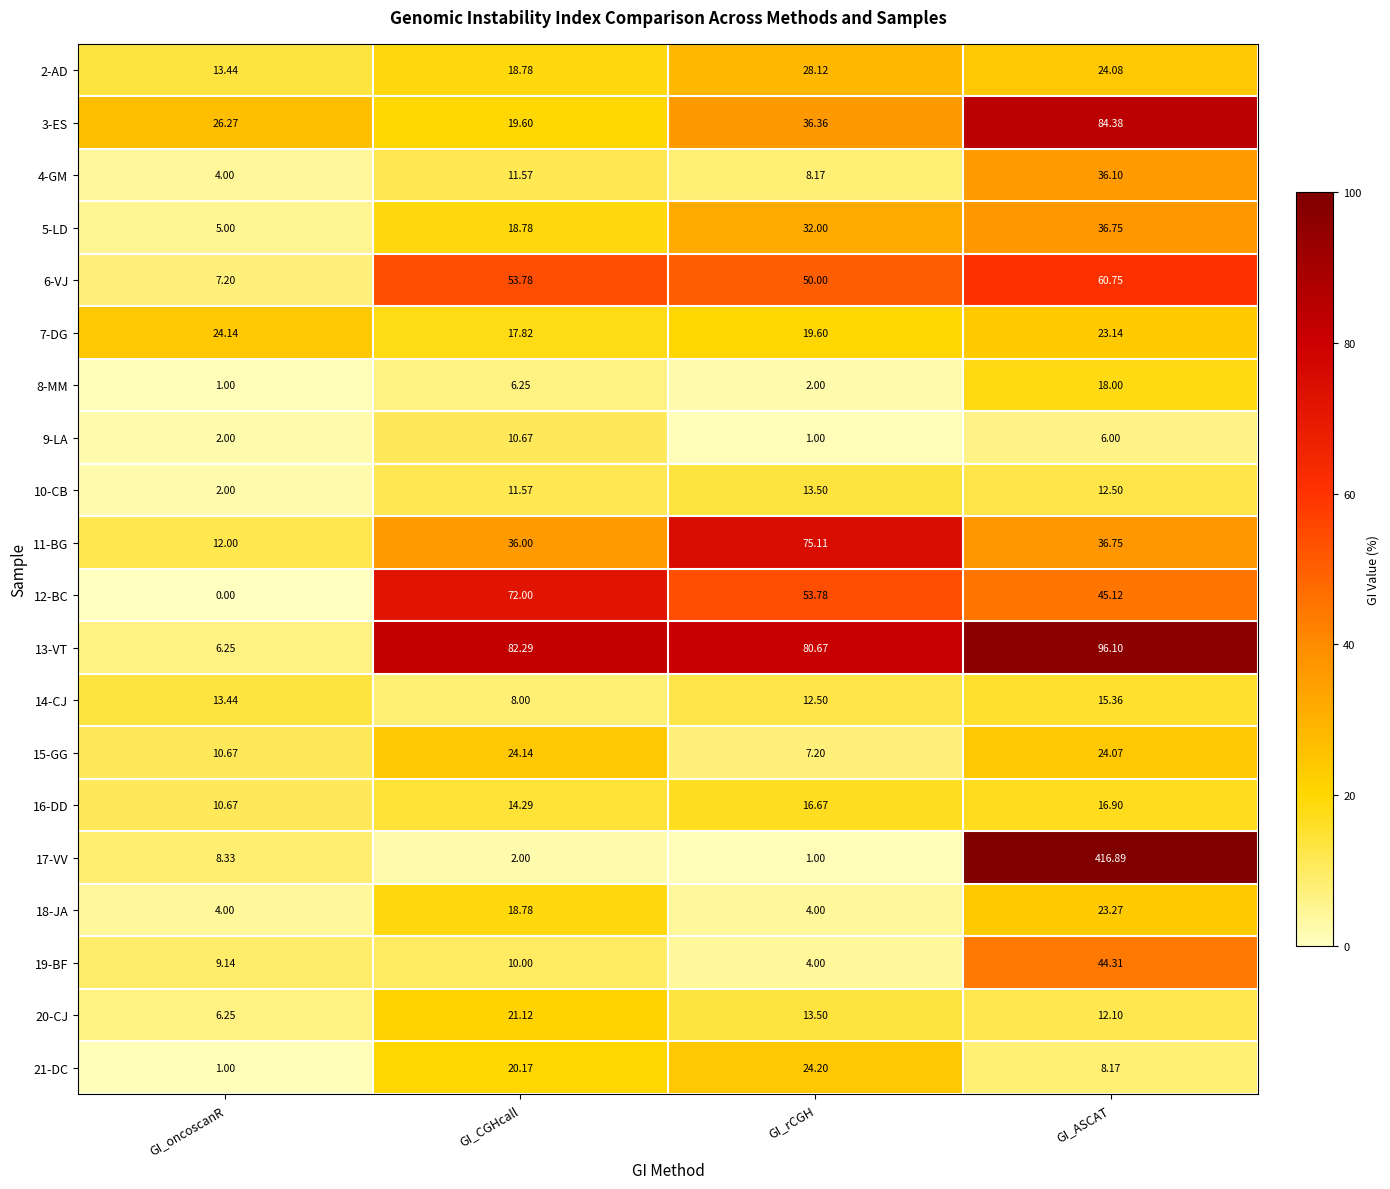

Where does the 4-GM series first go above 11?

GI_CGHcall